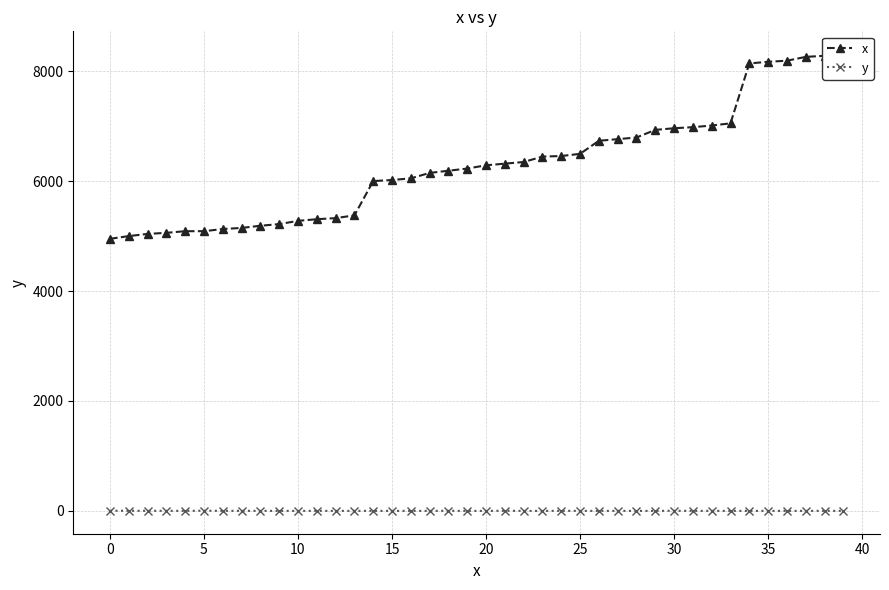

In y, how many points are lower than both neighbors (excluding endpoints)?

10